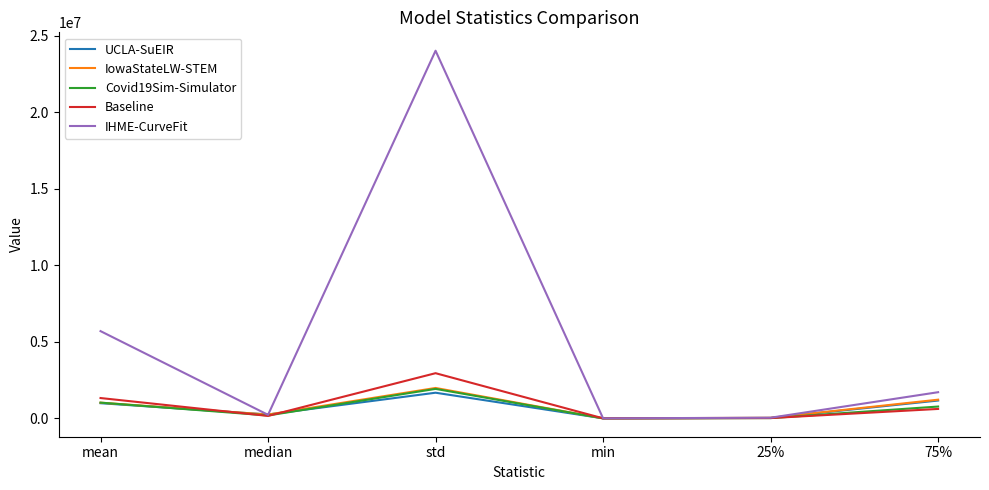

Which series has the largest range (max minus min)?

IHME-CurveFit